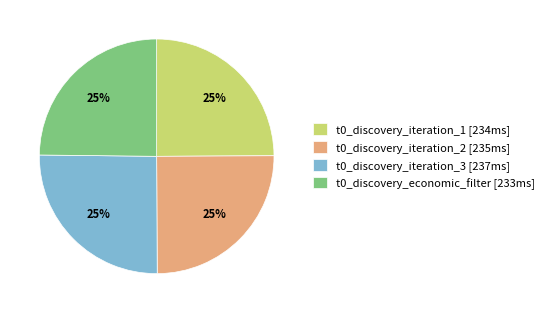

Does t0_discovery_economic_filter represent more than half of the total?

No